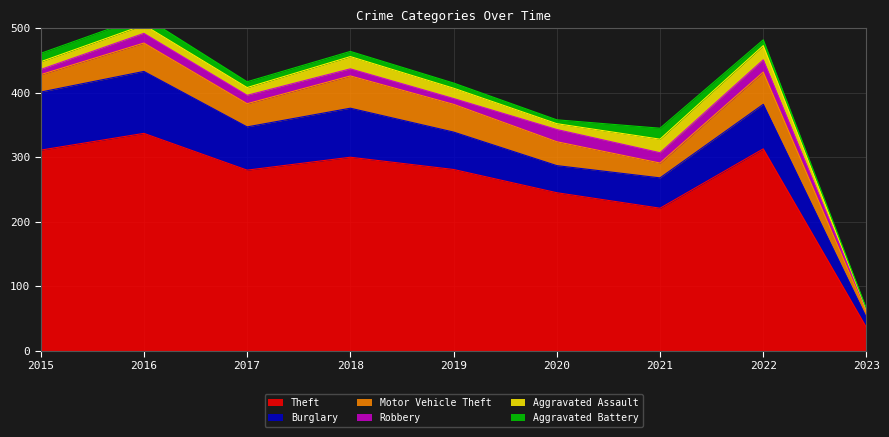

How many data points in Aggravated Assault are less than 13?

4